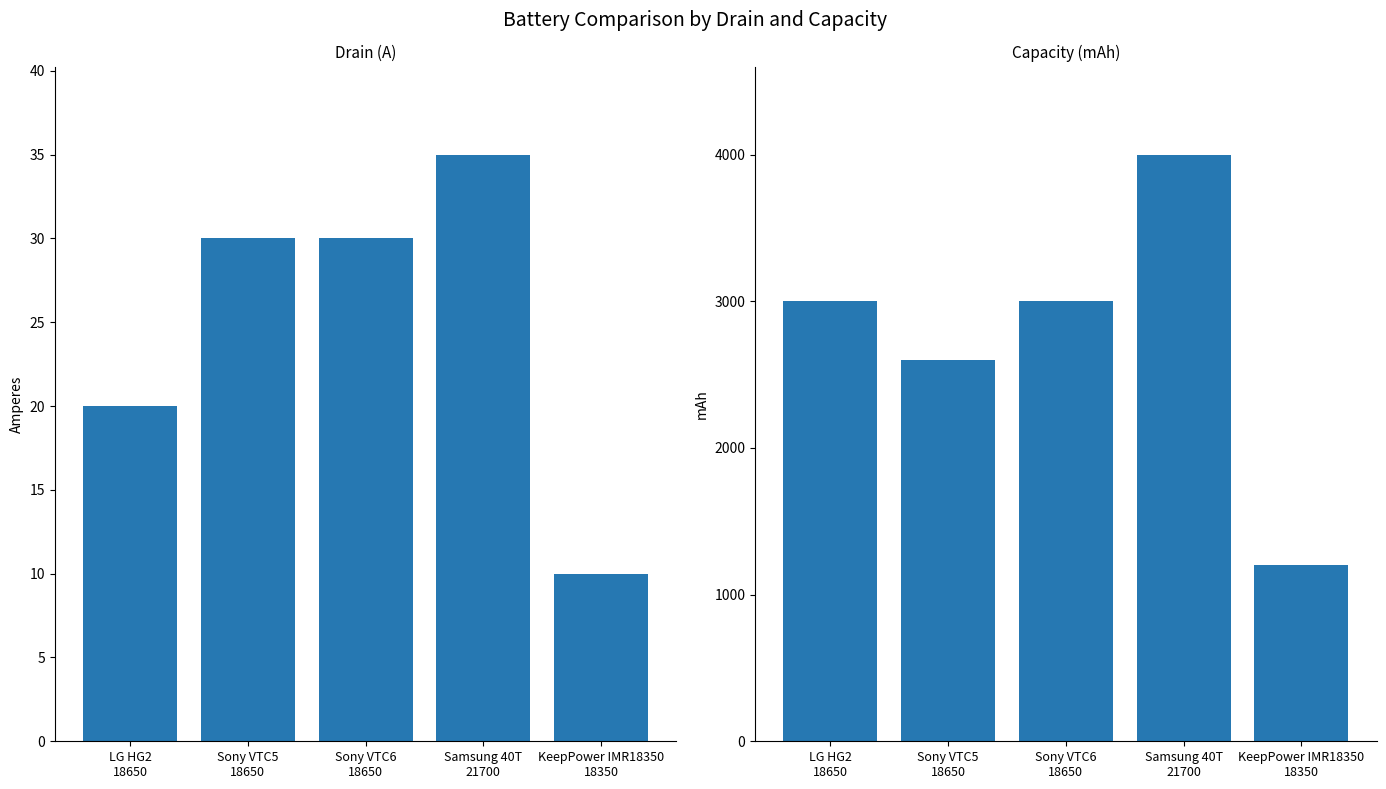

Where does the drain series first go above 30?

Samsung 40T
21700